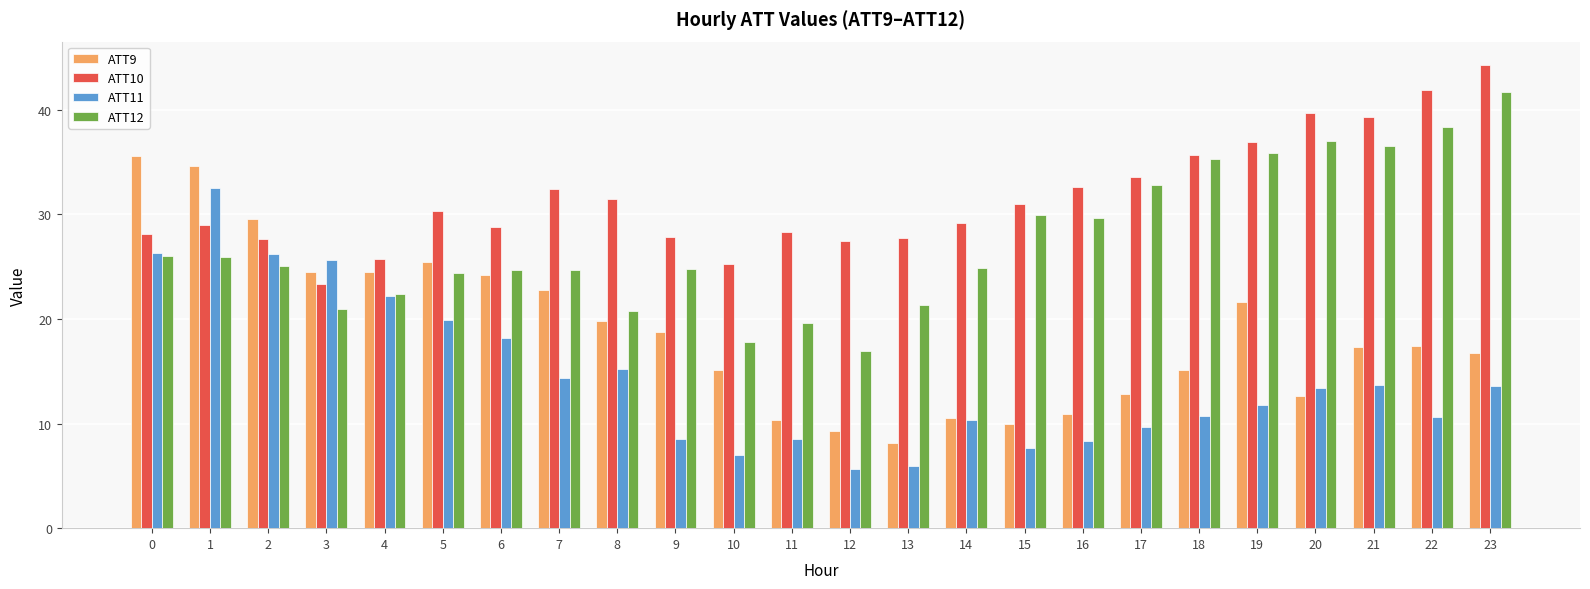

At 9, list the series in order from largest to smallest.

ATT10, ATT12, ATT9, ATT11